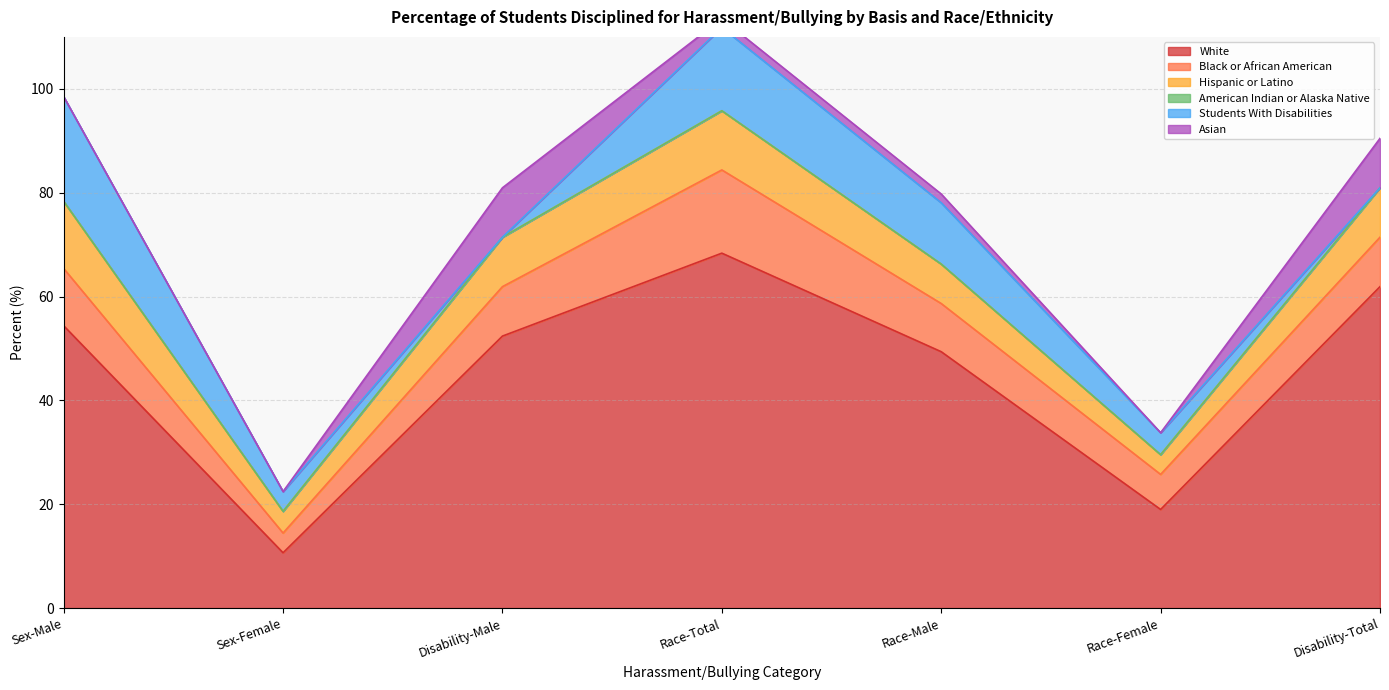

What is the difference between the highest and lowest values at Sex-Male?

54.4